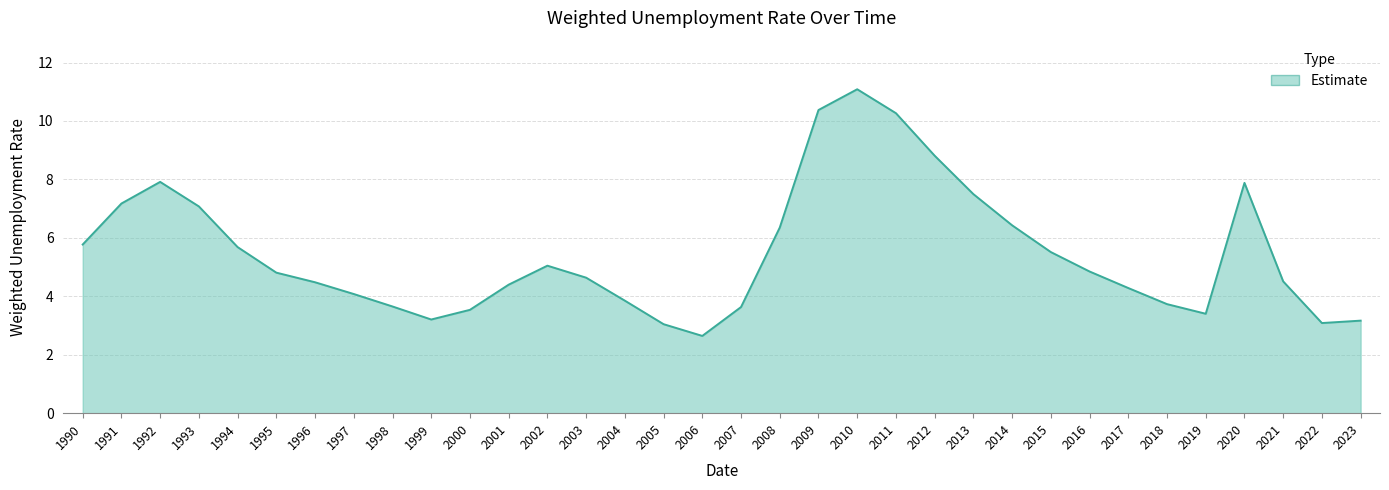

What is the difference between the maximum and minimum values?

8.4